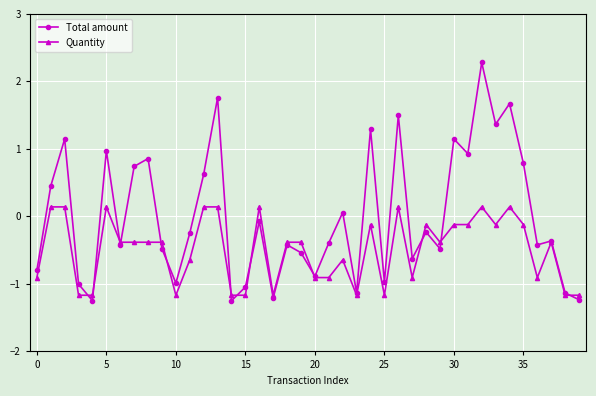

What are all the series names shown in the legend?

Total amount, Quantity